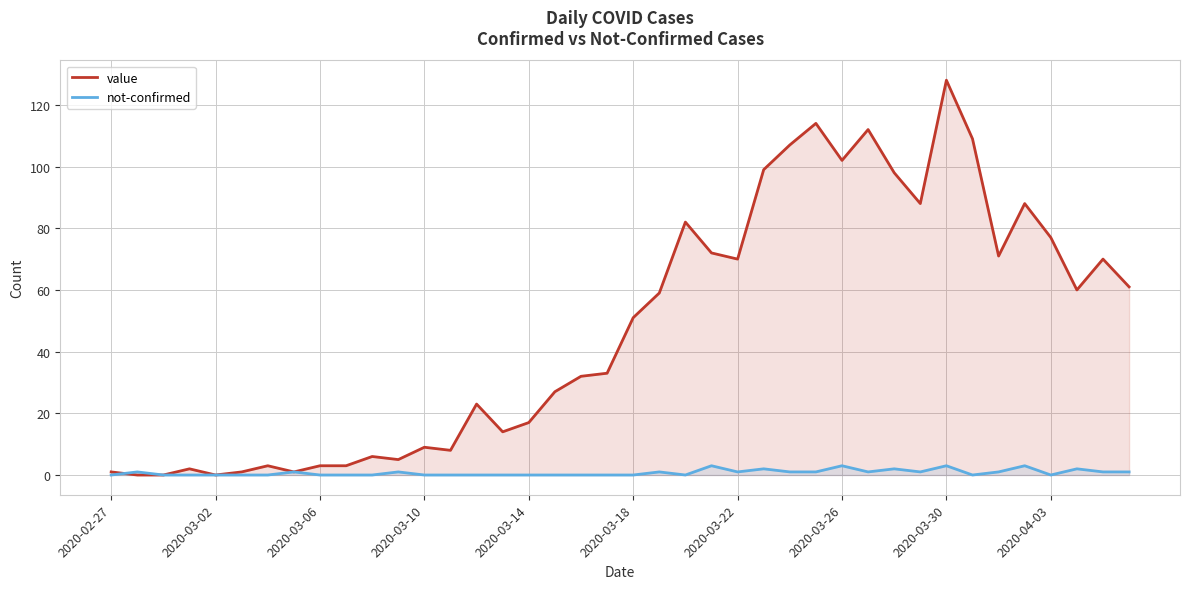

At which category is the sum across all series the highest?

2020-03-30